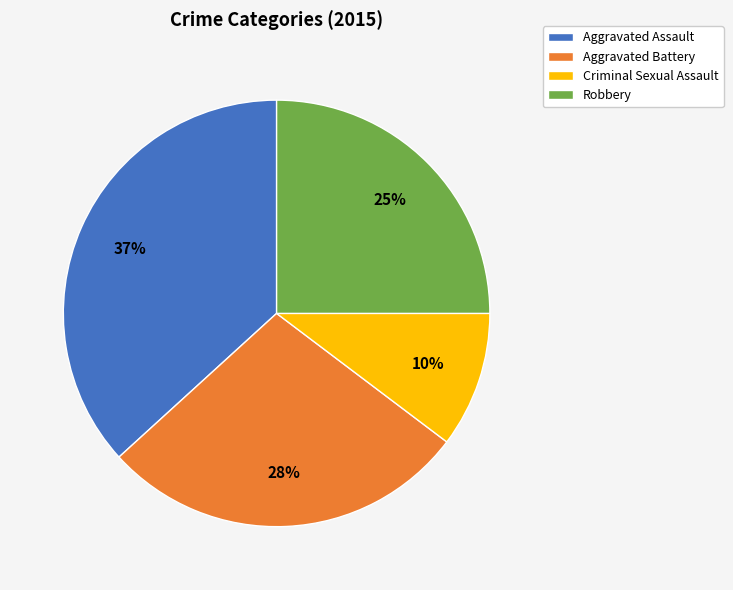

What is the smallest slice in the pie chart?

Criminal Sexual Assault